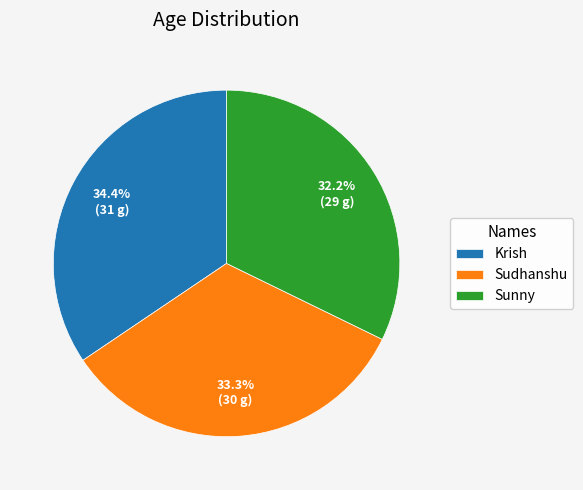

Count the number of slices in the pie.

3